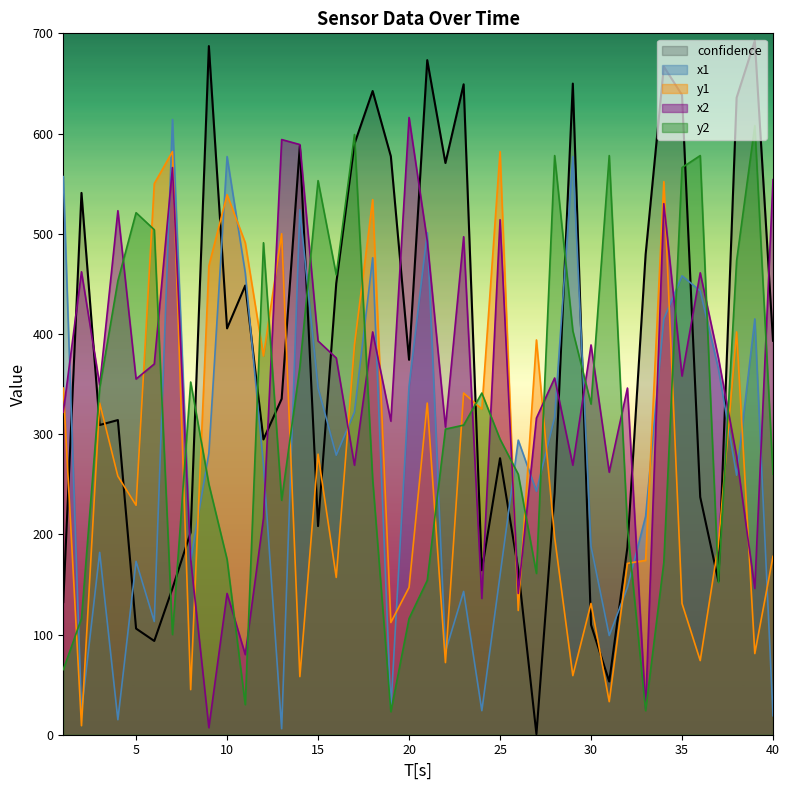

Does the chart display data point markers on the line(s)?

No